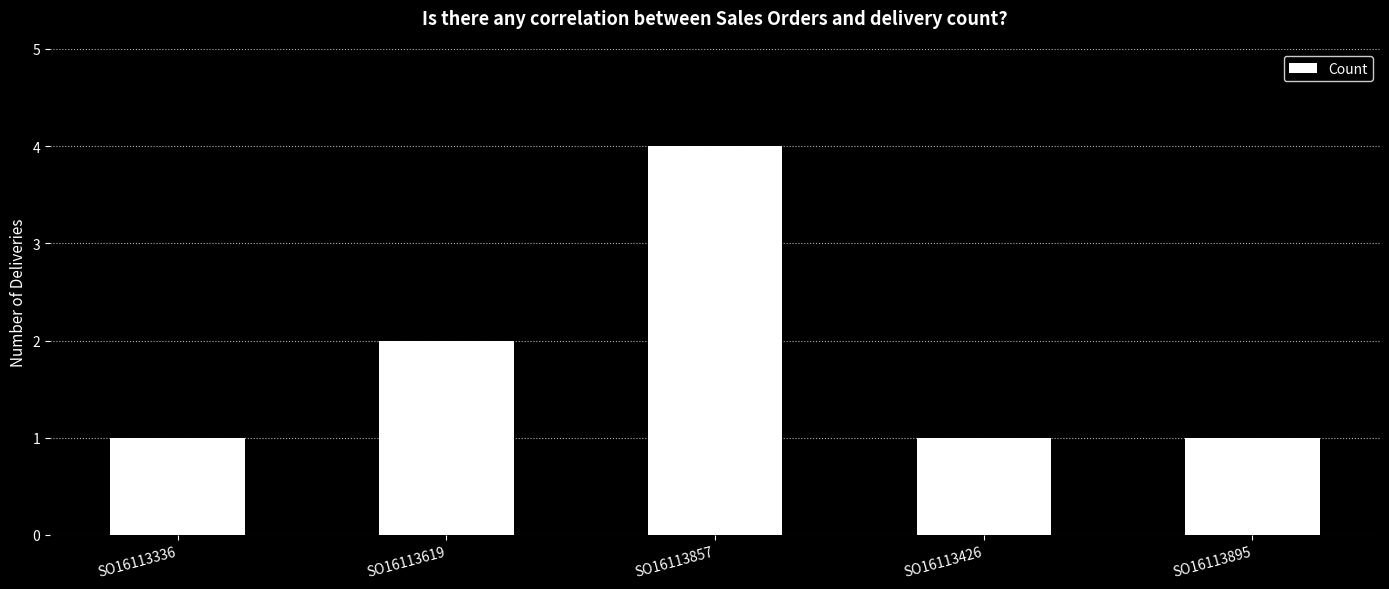

The value at SO16113619 is 2. True or false?

True